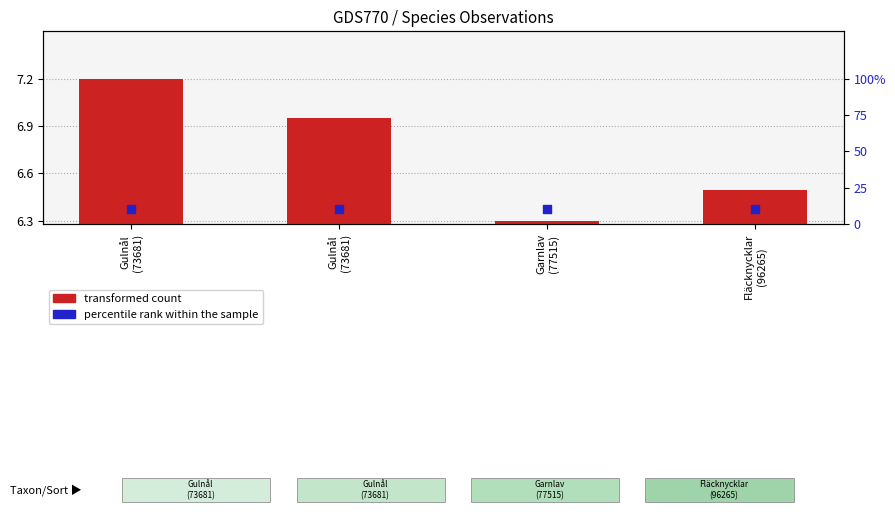

At which category is the sum across all series the highest?

Gulnål
(73681)